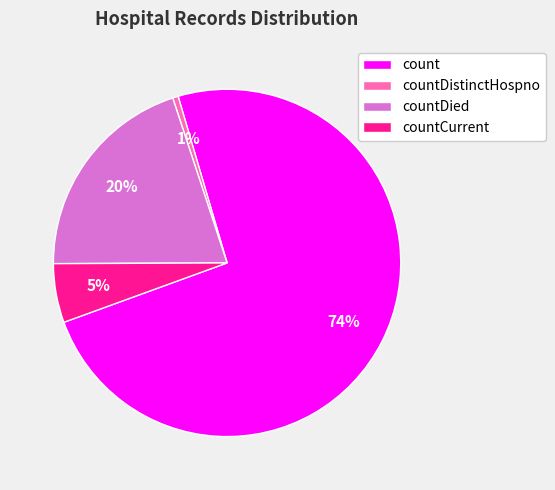

Is the sum of countCurrent and countDistinctHospno greater than half?

No